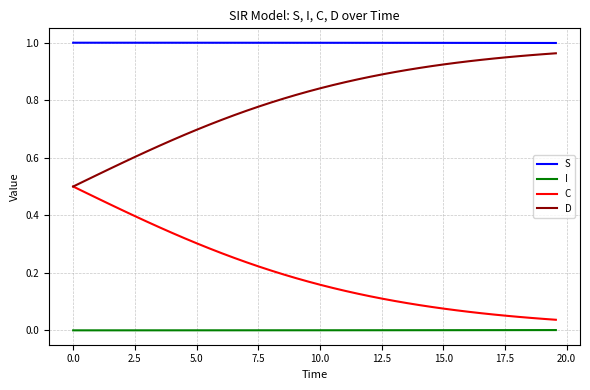

How many lines are shown in the chart?

4